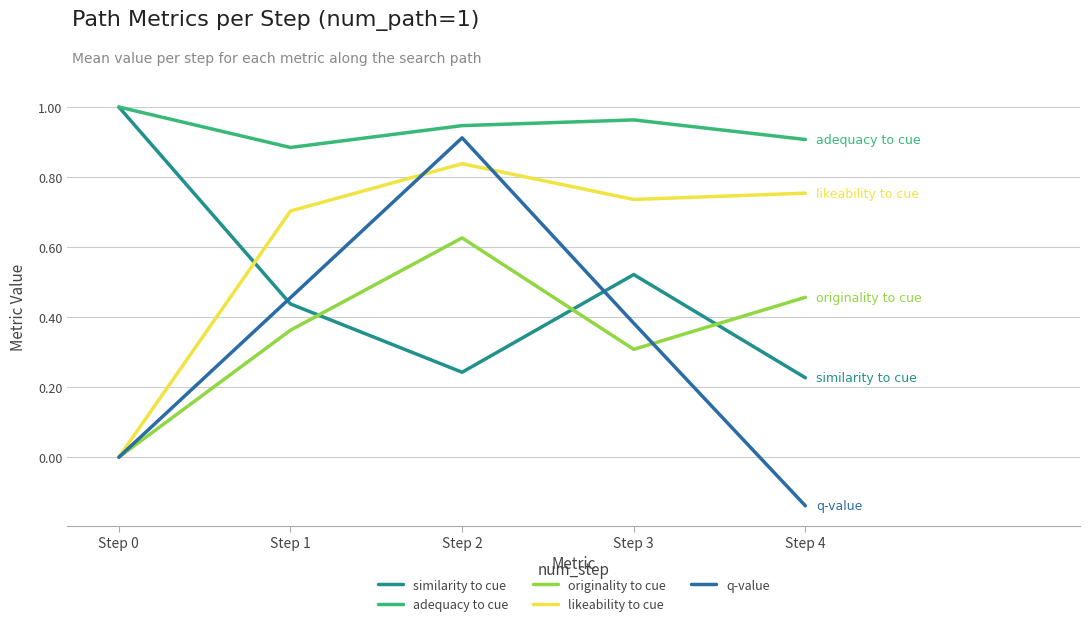

At which label does originality to cue reach its minimum?

Step 0